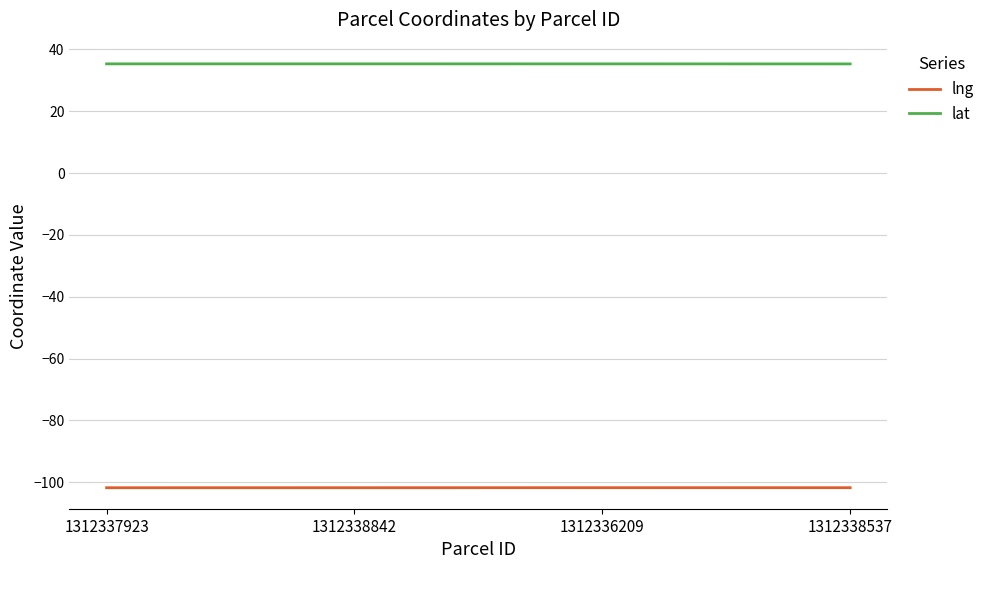

What are all the series names shown in the legend?

lng, lat